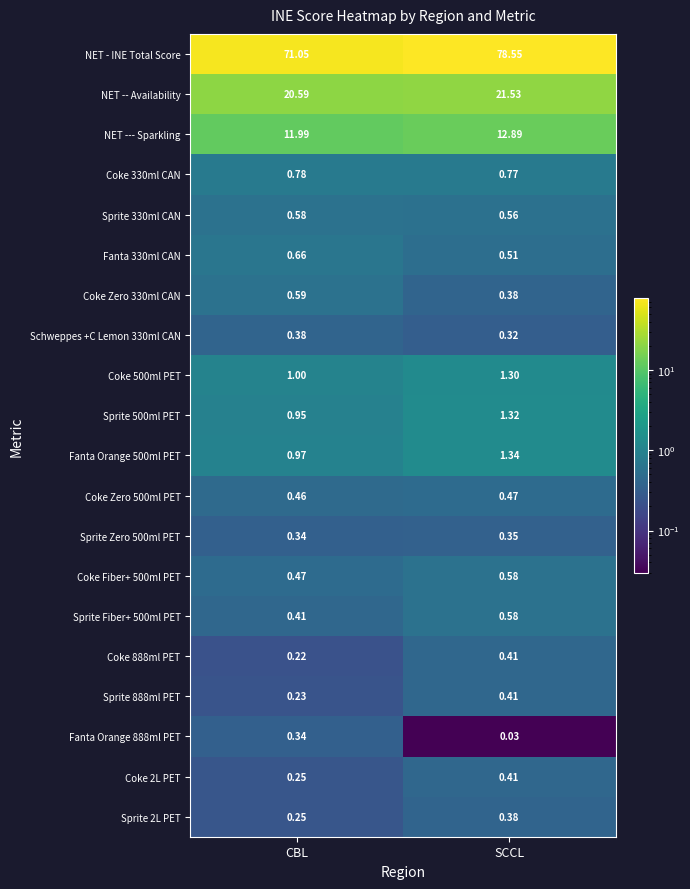

Which series has the widest spread of values?

NET - INE Total Score